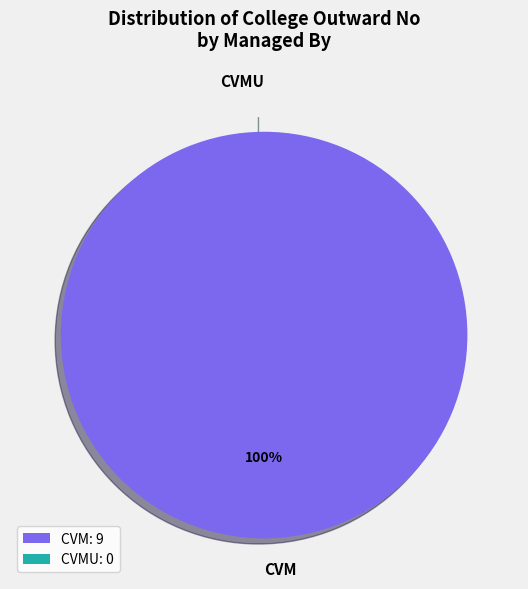

Rank the categories by value from highest to lowest.

CVM, CVMU